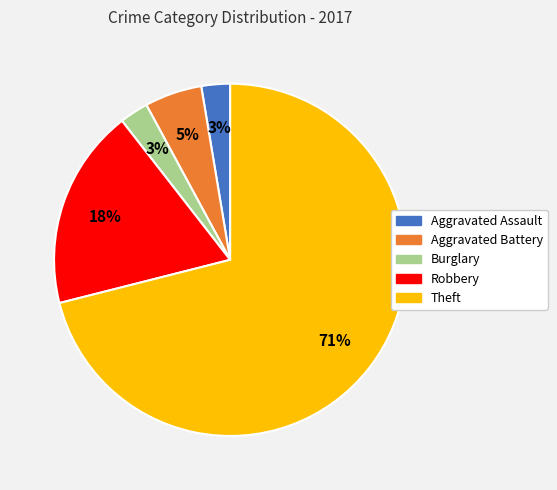

The Robbery slice represents 18% of the pie. True or false?

True